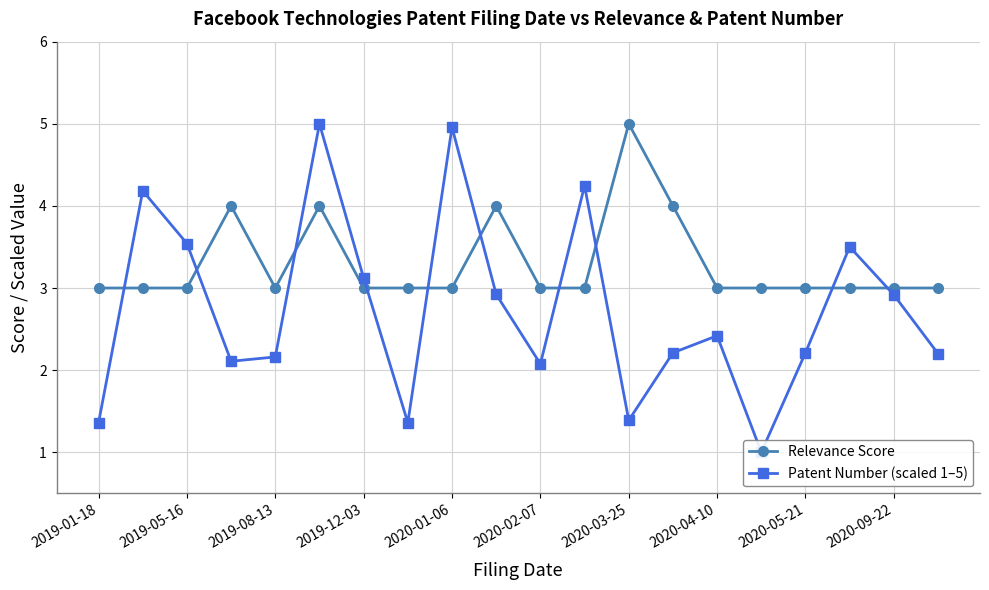

Which series ends up on top after the final intersection of Relevance Score and Patent Number (scaled 1–5)?

Relevance Score